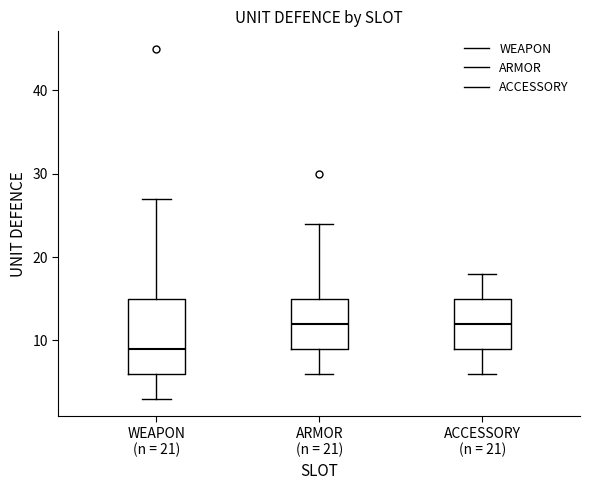

Where is the upper edge of the box for ARMOR (n = 21) on the y-axis? The values are not printed on the chart, so give them approximately, as read against the axis.

15